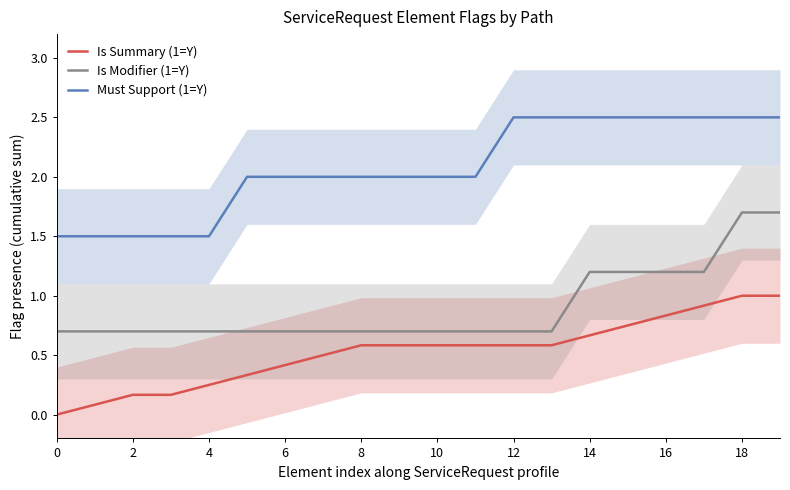

Which series has the largest total across all categories?

Must Support (1=Y)